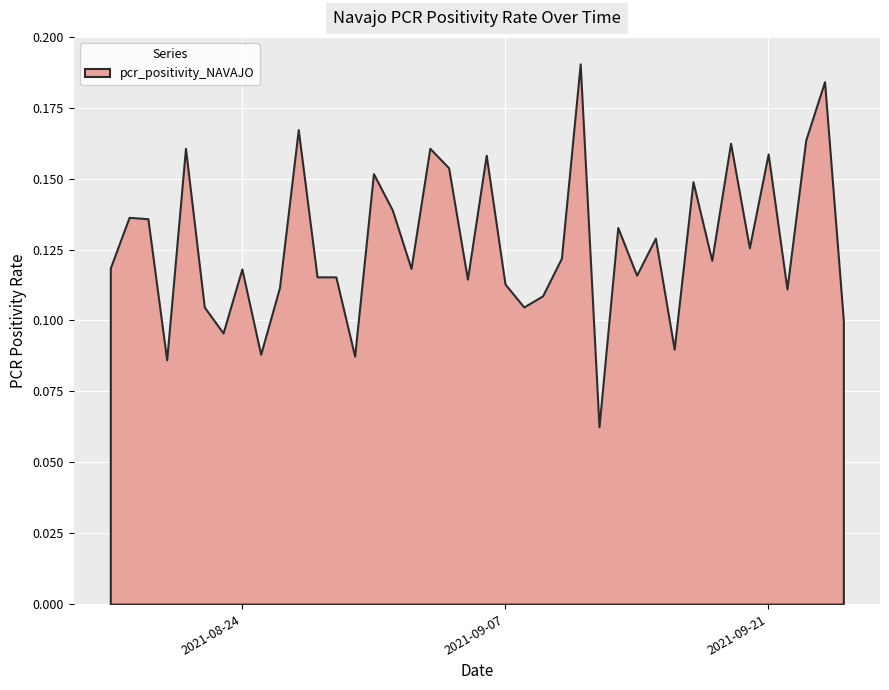

The chart shows a value of 0.0 at 2021-09-07. True or false?

False